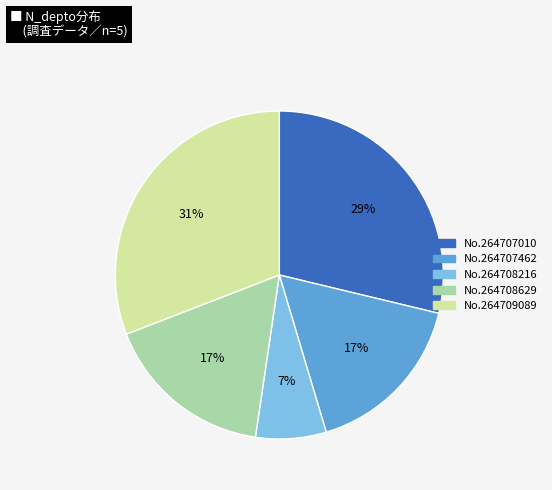

Combined, do No.264708629 and No.264708216 account for over 50%?

No